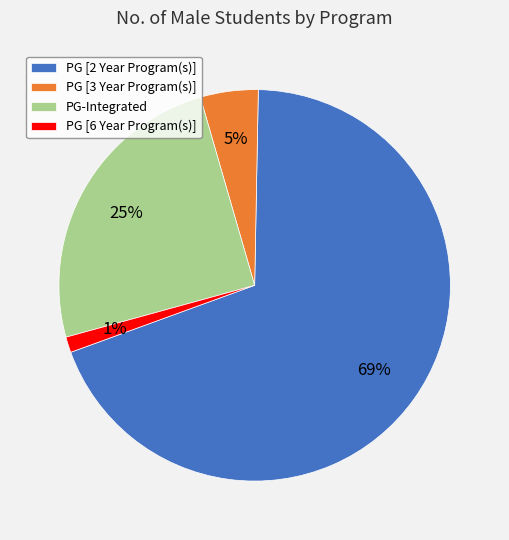

Is it true that PG-Integrated is 32% of the pie?

False